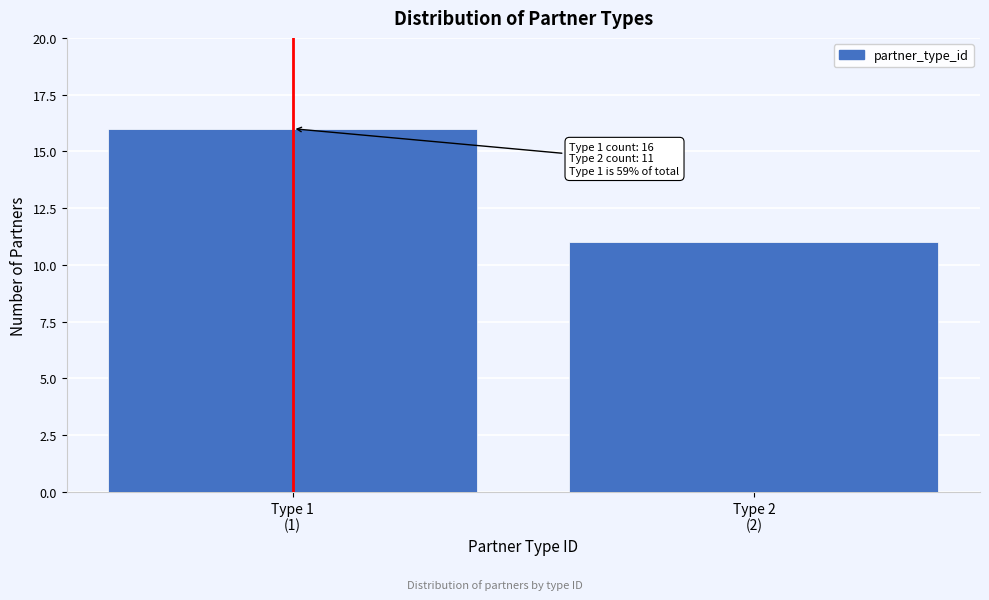

Reading left to right, list all the values displayed in this chart.

16	11